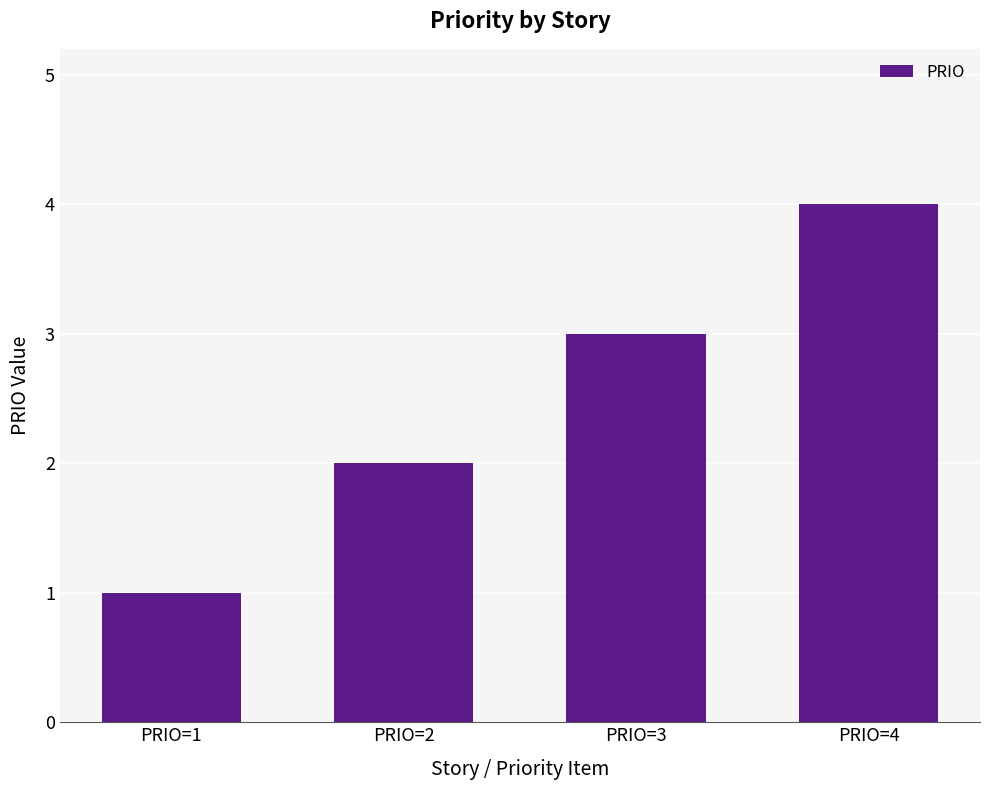

What is the sum of all values?

10